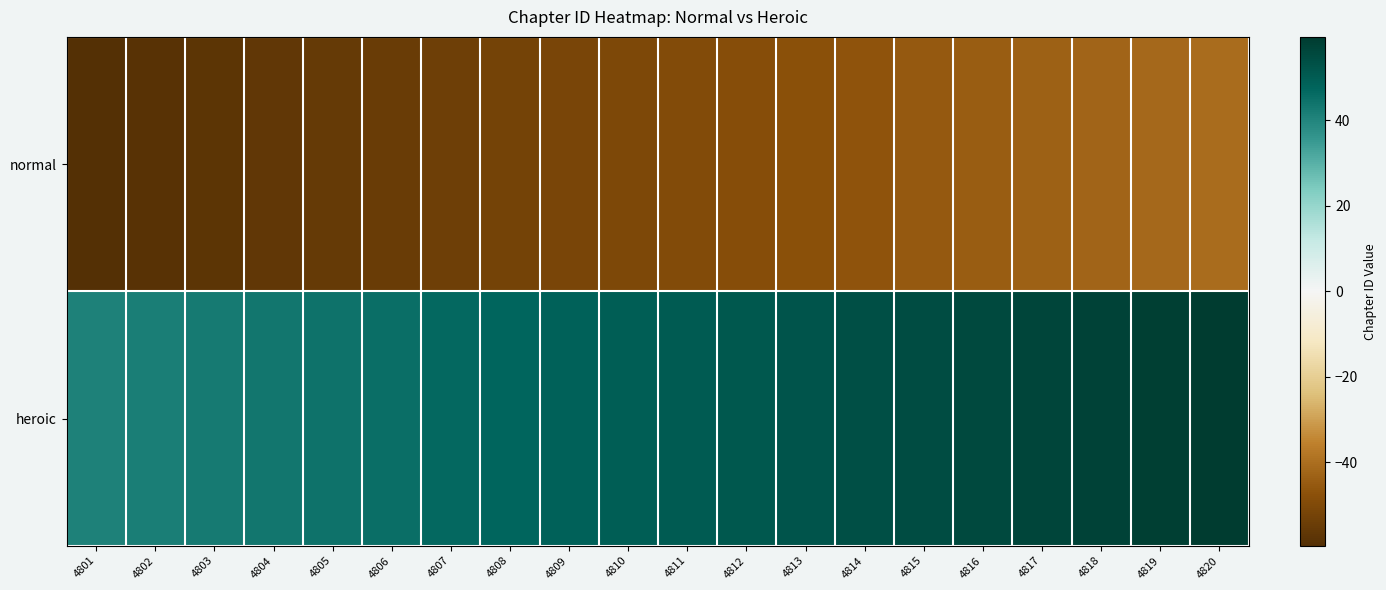

Reading left to right, extract all data points from this chart.

normal: 4801=-59.5	4802=-58.5	4803=-57.5	4804=-56.5	4805=-55.5	4806=-54.5	4807=-53.5	4808=-52.5	4809=-51.5	4810=-50.5	4811=-49.5	4812=-48.5	4813=-47.5	4814=-46.5	4815=-45.5	4816=-44.5	4817=-43.5	4818=-42.5	4819=-41.5	4820=-40.5
heroic: 4801=40.5	4802=41.5	4803=42.5	4804=43.5	4805=44.5	4806=45.5	4807=46.5	4808=47.5	4809=48.5	4810=49.5	4811=50.5	4812=51.5	4813=52.5	4814=53.5	4815=54.5	4816=55.5	4817=56.5	4818=57.5	4819=58.5	4820=59.5